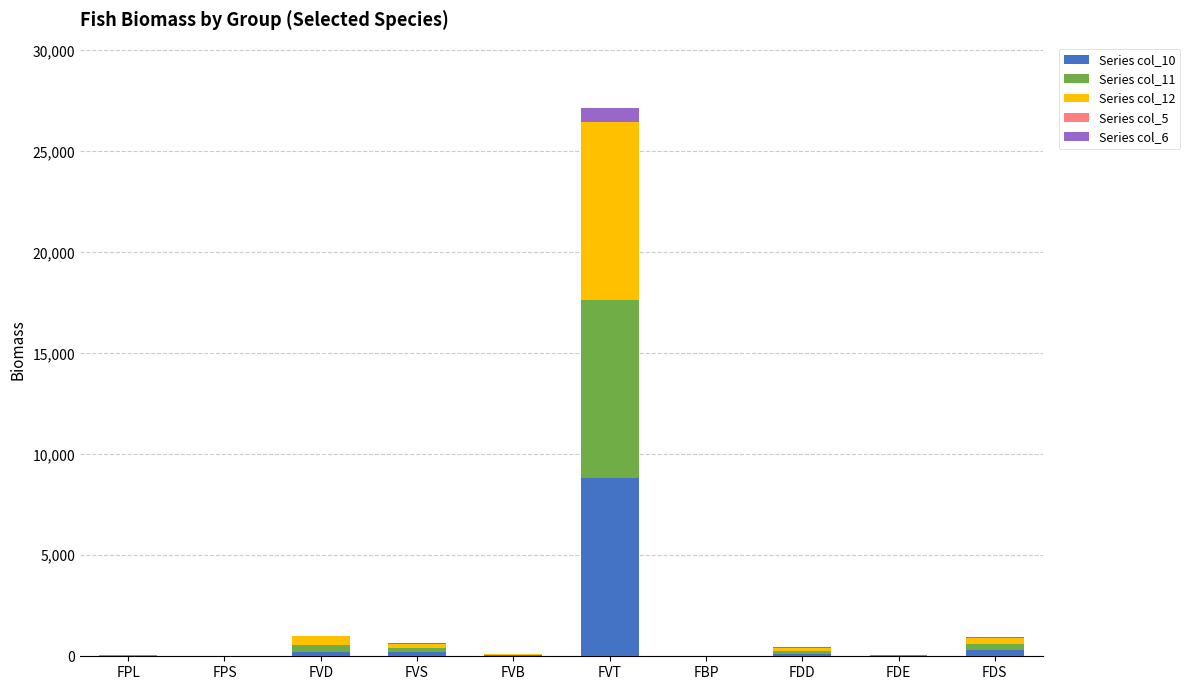

Are the bars grouped side by side (vs. stacked)?

No